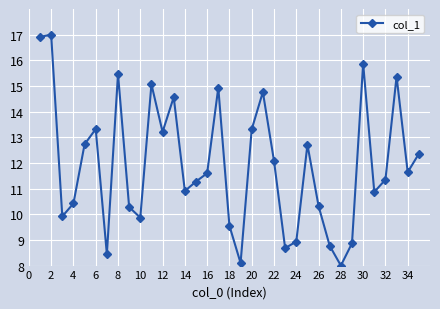

What is the minimum value shown in the chart?

8.0